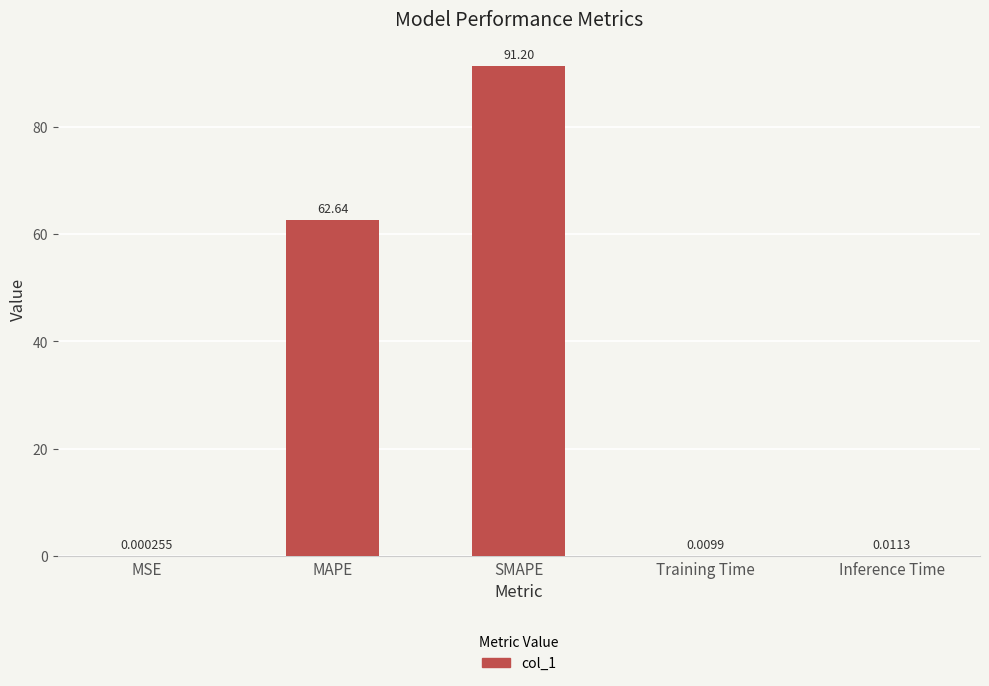

Between Training Time and SMAPE, which is larger?

SMAPE